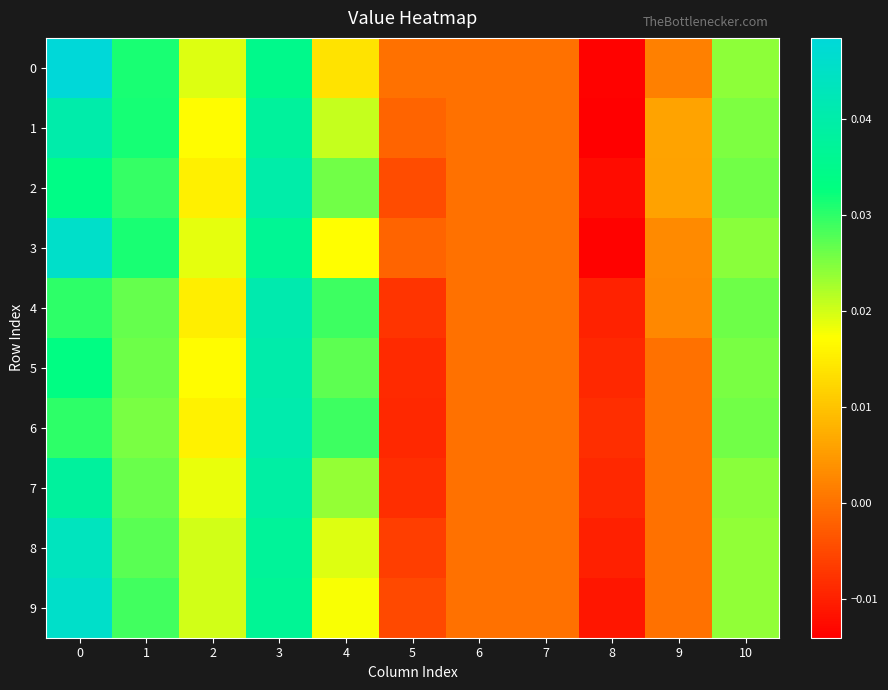

At 2, list the series in order from smallest to largest.

4, 2, 6, 5, 1, 7, 3, 0, 8, 9